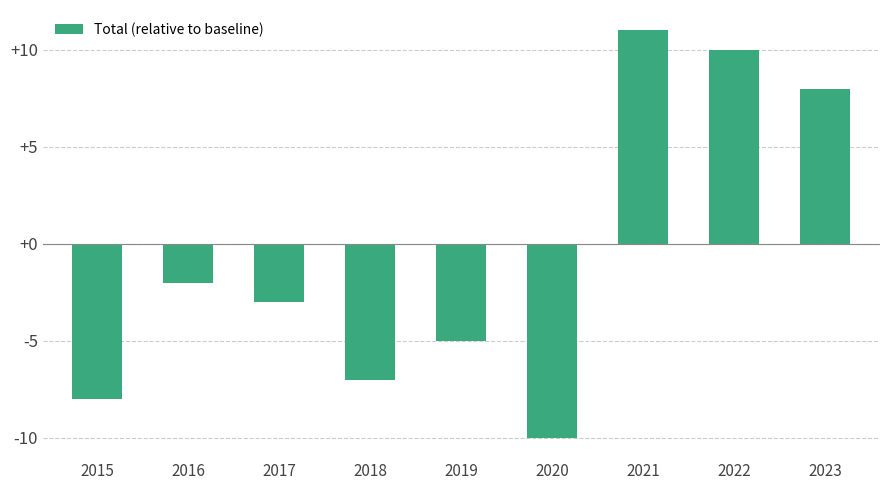

What is the smallest value displayed?

-10